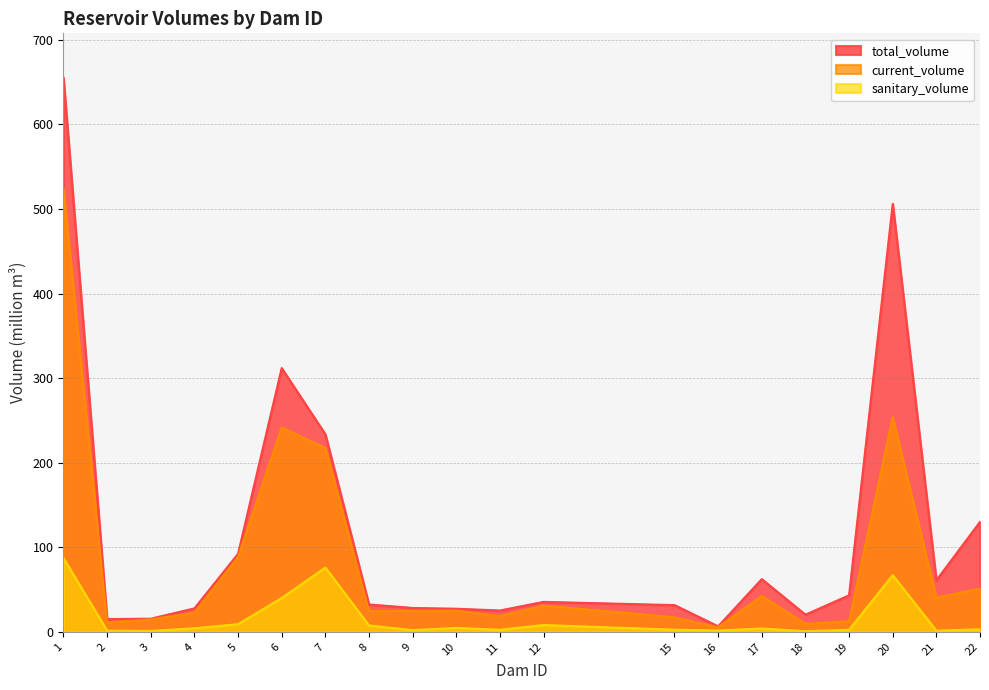

True or false: sanitary_volume and current_volume cross at least once.

False